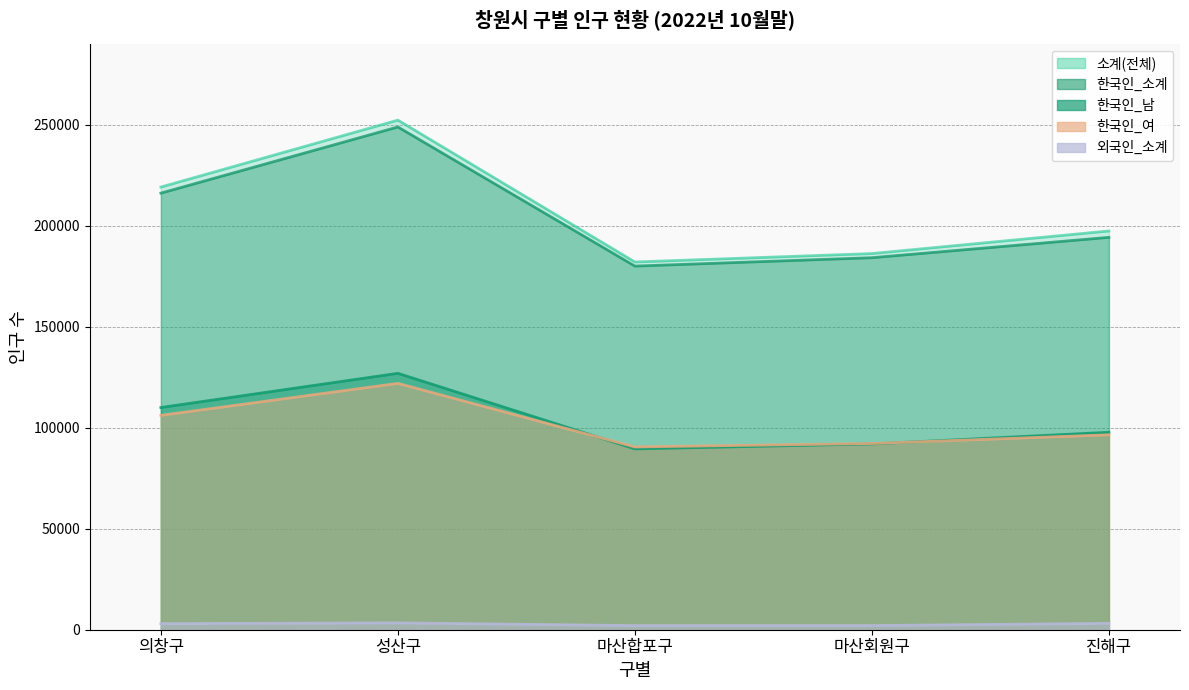

What is the label of the 2nd point from the left?

성산구